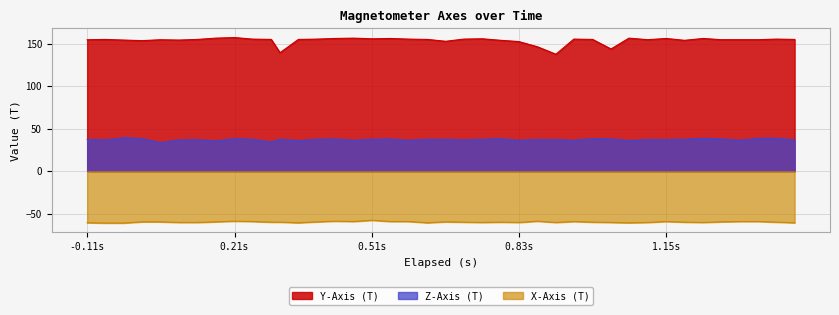

True or false: X-Axis (T) and Z-Axis (T) intersect in this chart.

False